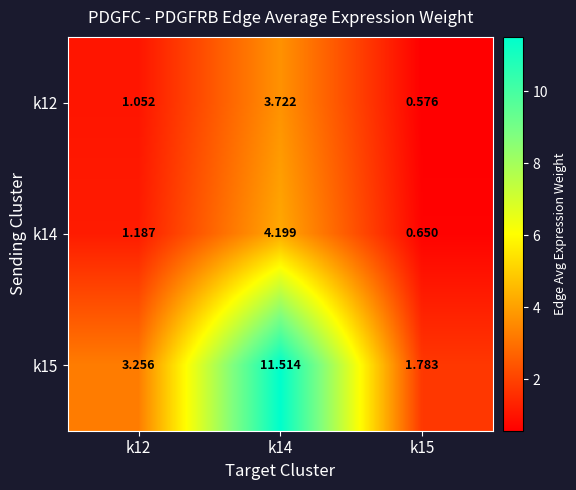

Is the value of k14 at k12 greater than the value of k15 at k15?

No